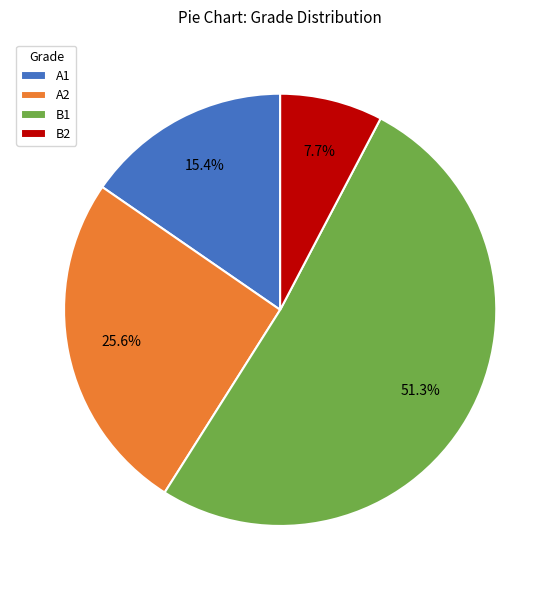

Rank the categories by value from lowest to highest.

B2, A1, A2, B1